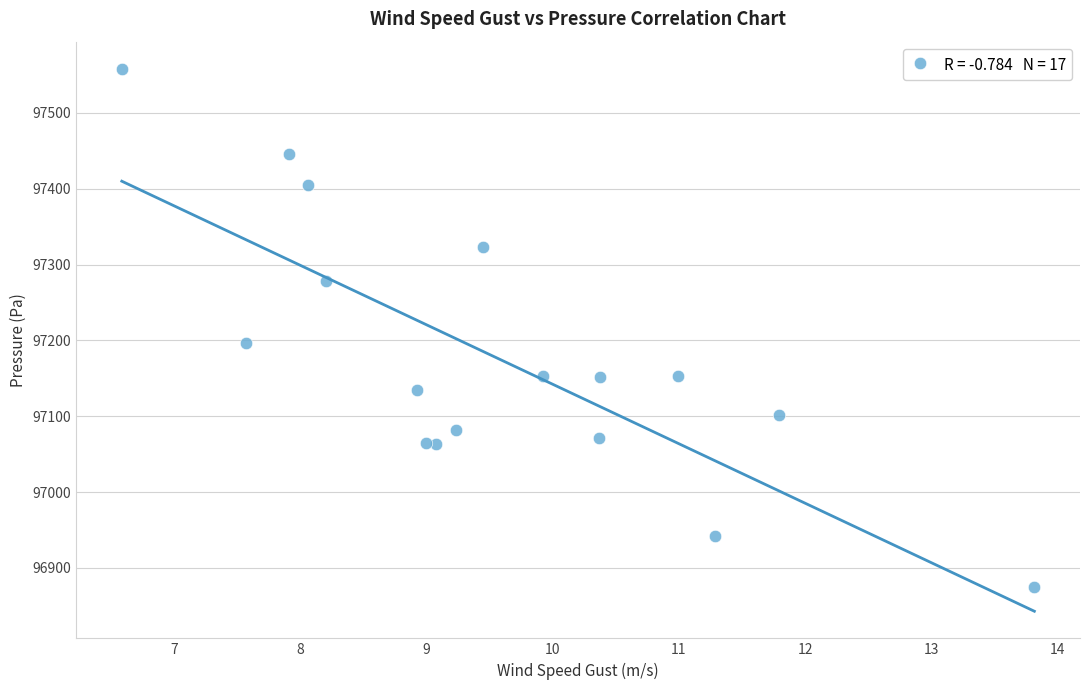

What Y value in the scatter plot is closest to 97216?

97196.6